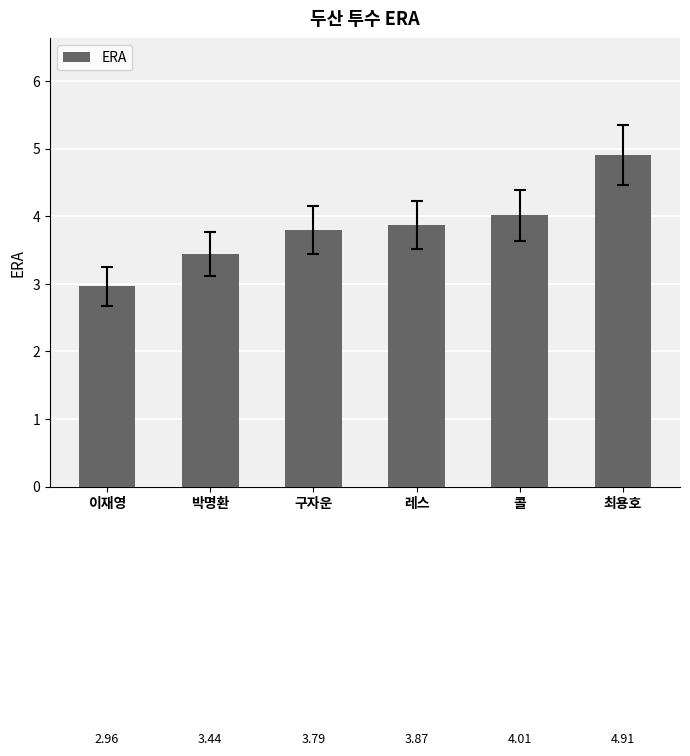

What is the value of the 3rd bar from the left?

3.8